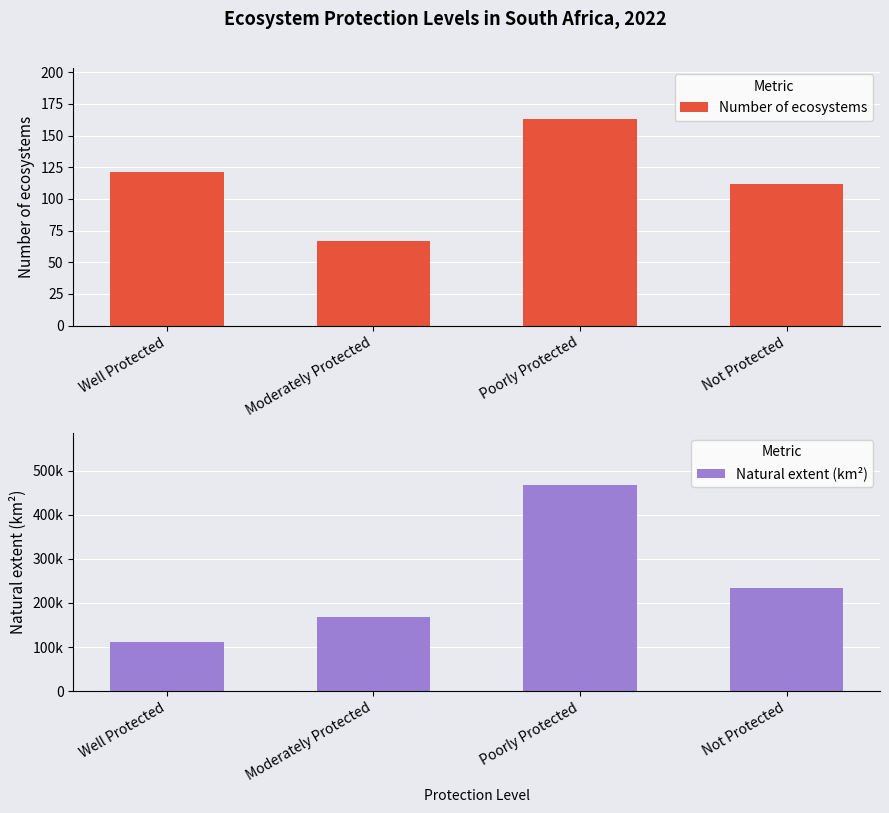

What position from the left is Not Protected?

4